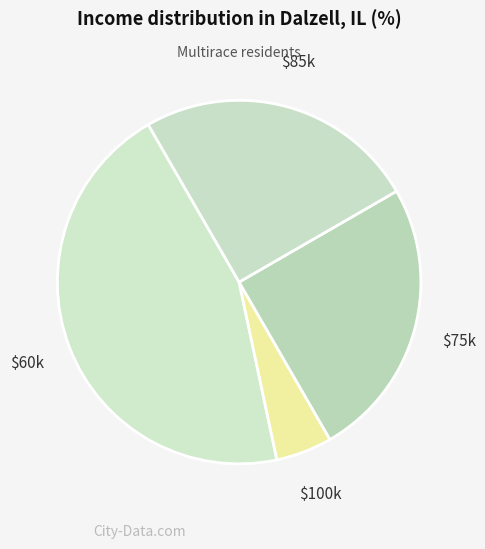

Count the number of slices in the pie.

4